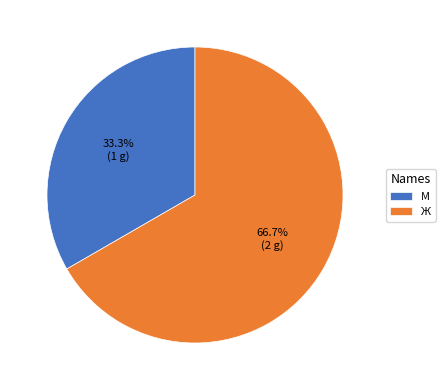

To the nearest percent, what is the difference between the largest and smallest slice percentages?

33%